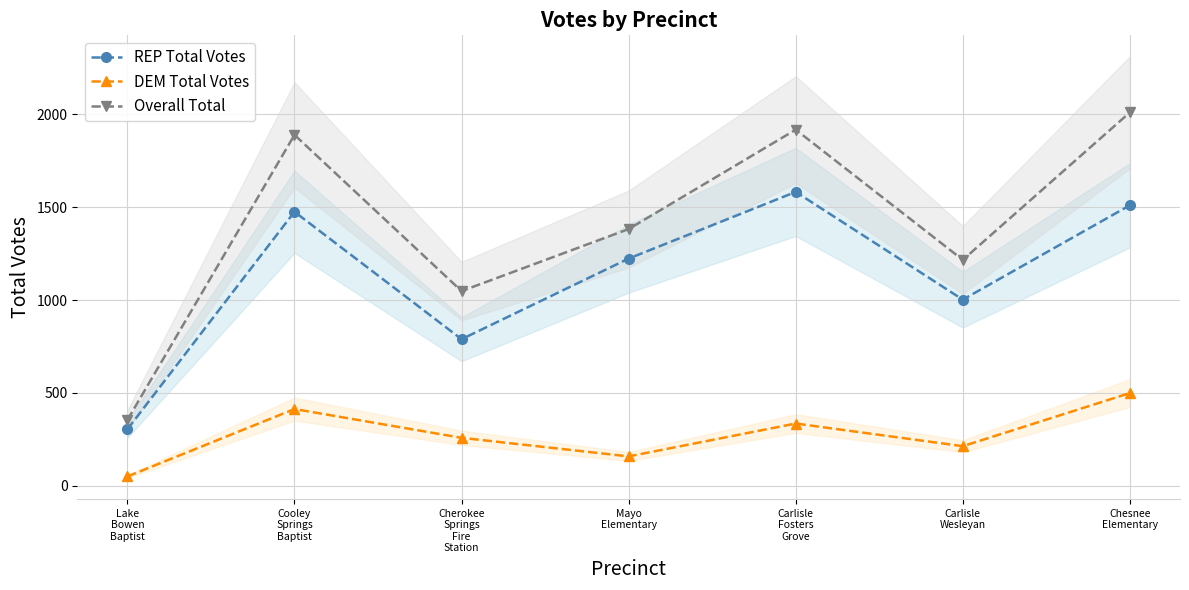

At which category does the chart reach its peak across all series?

Chesnee
Elementary